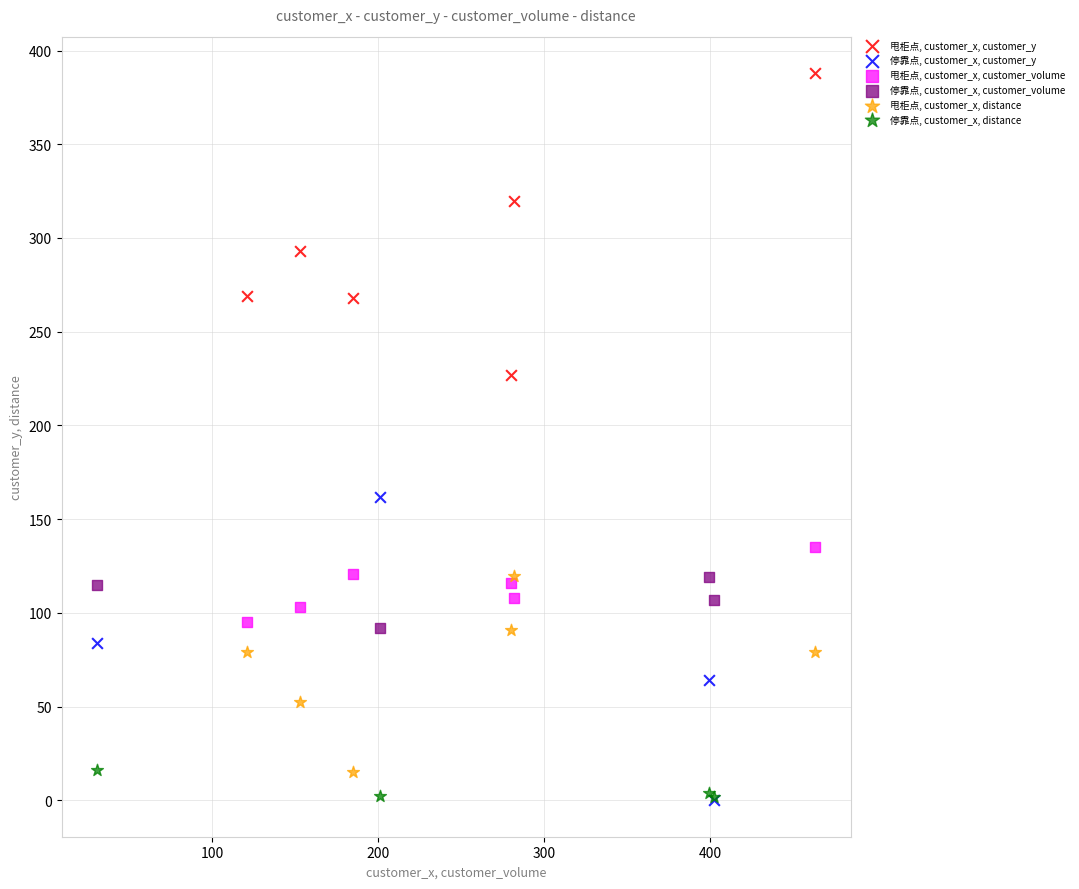

Which series contains the highest Y value?

甩柜点, customer_x, customer_y